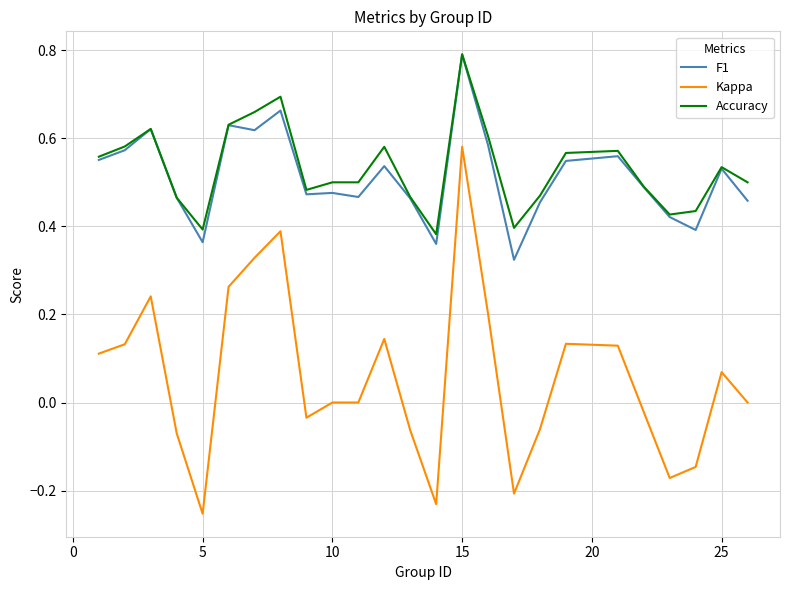

What is the greatest value displayed?

0.8